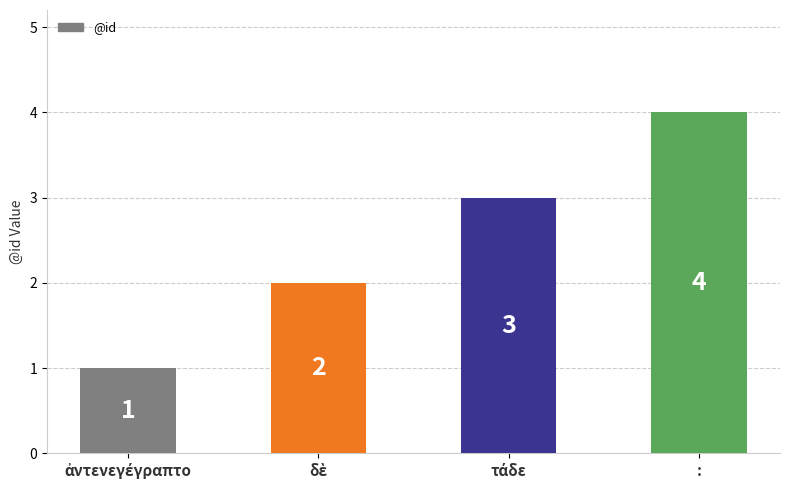

What is the label of the 1st bar from the right?

: